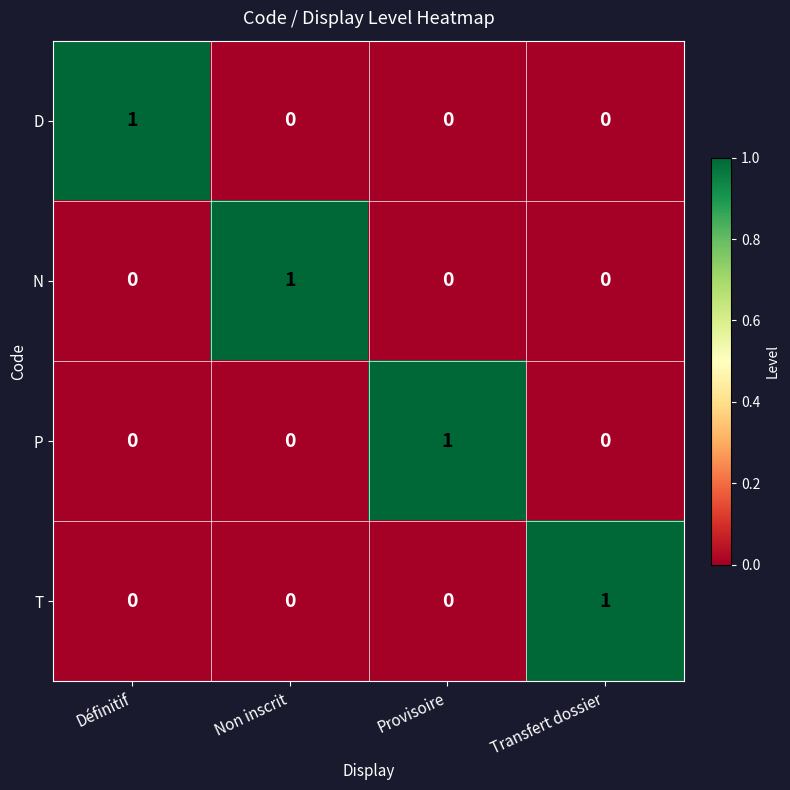

Reading left to right, transcribe all the data shown in this chart.

D: 1	0	0	0
N: 0	1	0	0
P: 0	0	1	0
T: 0	0	0	1